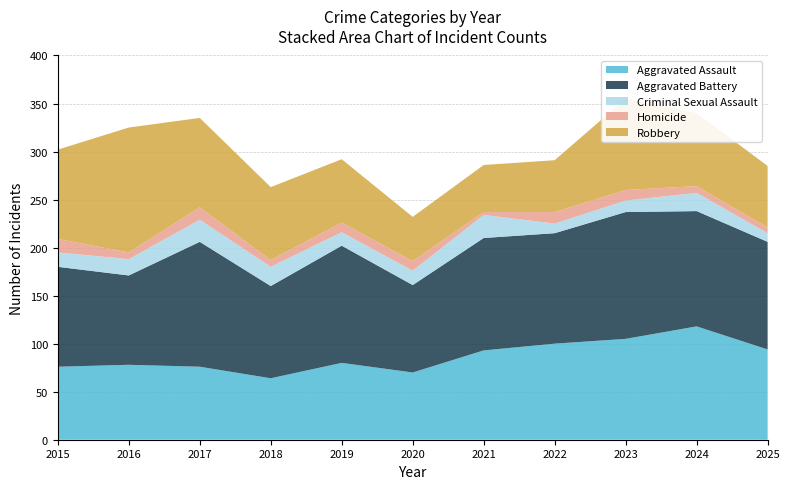

Reading left to right, transcribe all the data shown in this chart.

Aggravated Assault: 76	78	76	64	80	70	93	100	105	118	94
Aggravated Battery: 104	93	130	96	122	91	117	115	132	120	112
Criminal Sexual Assault: 15	17	23	20	14	15	24	10	12	19	9
Homicide: 14	7	13	7	10	10	3	12	11	7	6
Robbery: 93	130	93	76	66	46	49	54	95	76	64